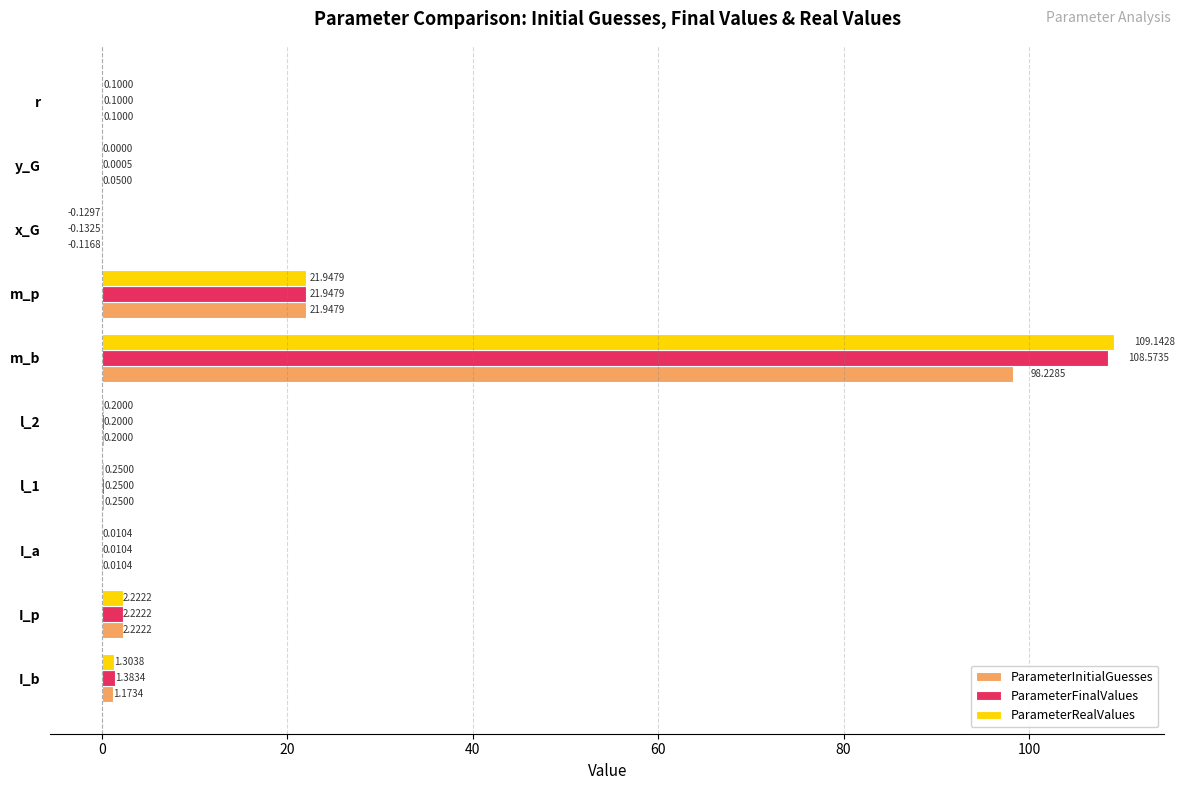

How many categories are shown in the chart?

10